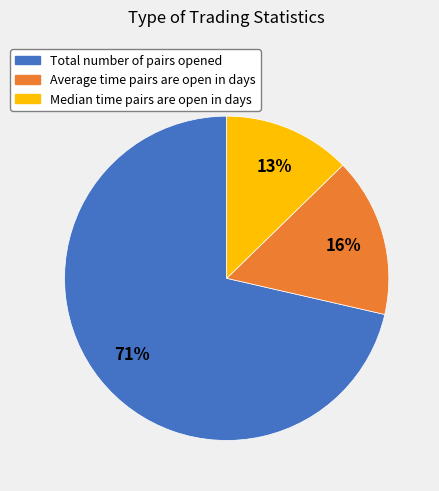

Is there any slice that represents more than half of the pie?

Yes